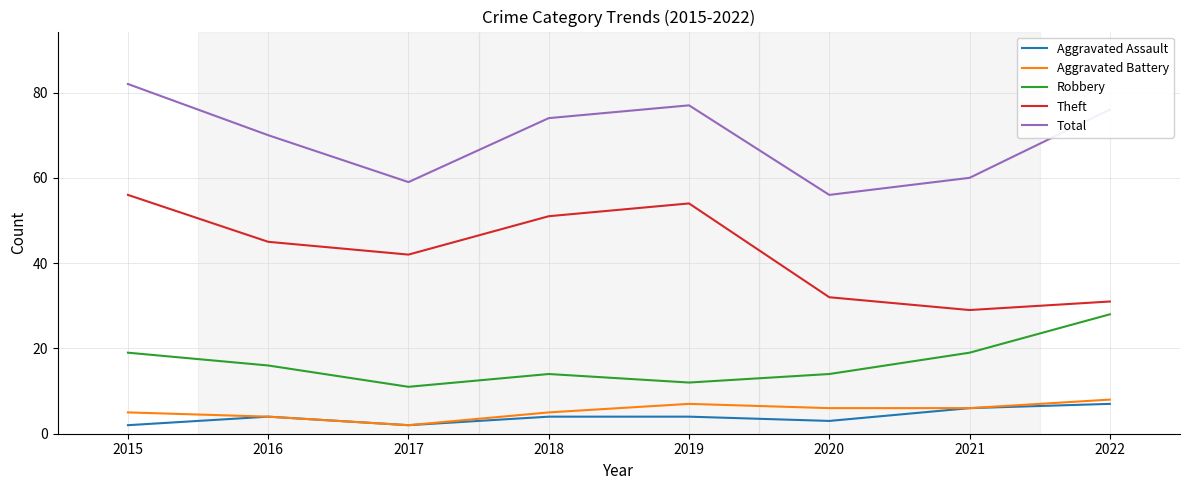

Is the value of Theft at 2016 greater than the value of Aggravated Assault at 2022?

Yes